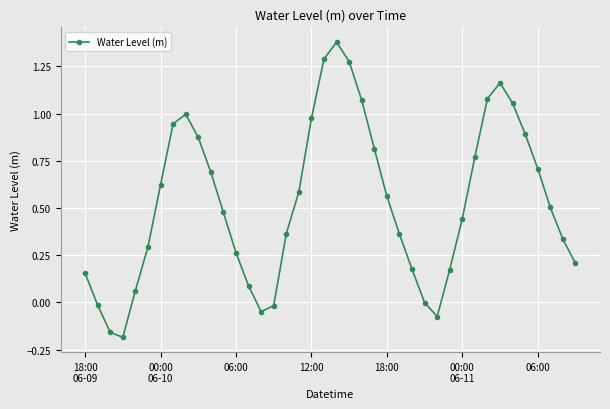

What is the difference between the second highest and minimum values?

1.5